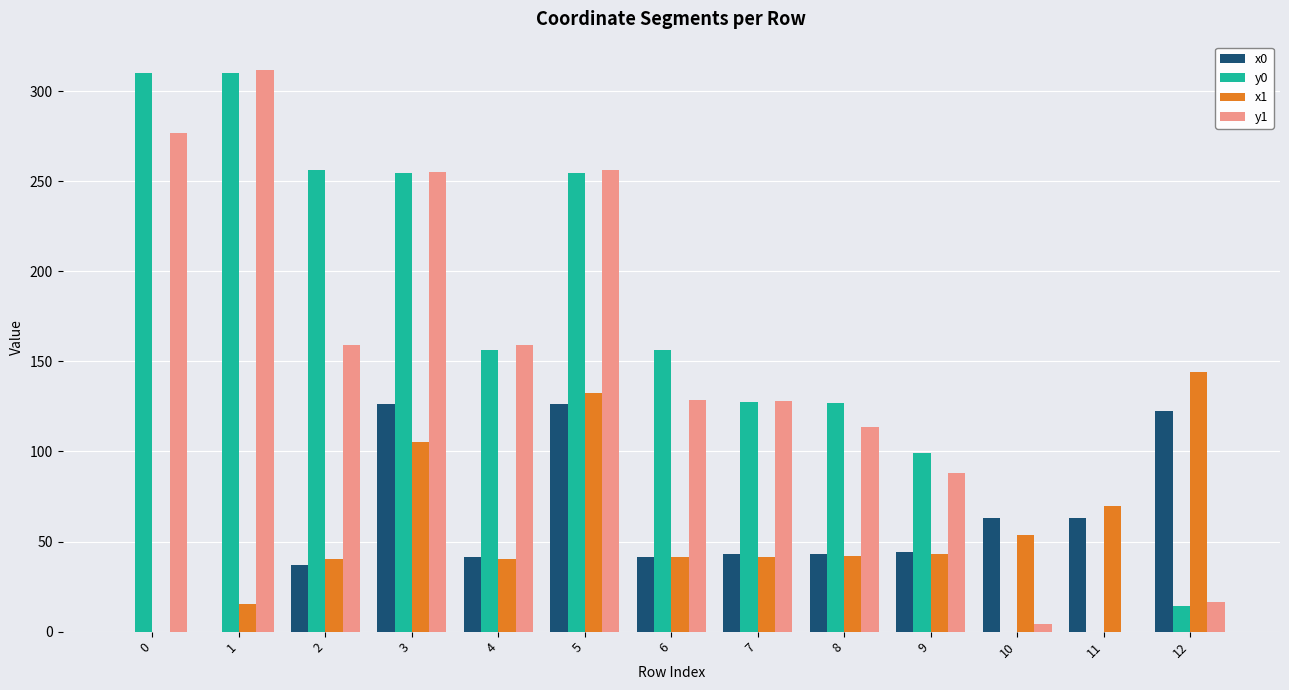

The value of x1 at 5 is 132.3. True or false?

True